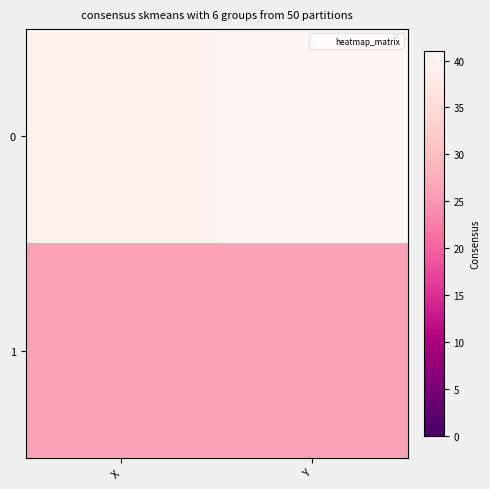

What is the total value across all series at X?

66